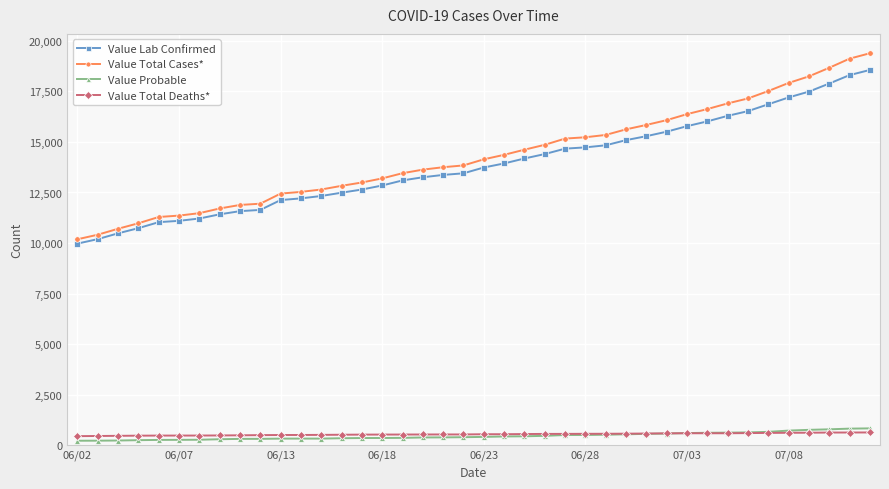

Which series has the largest range (max minus min)?

Value Total Cases*